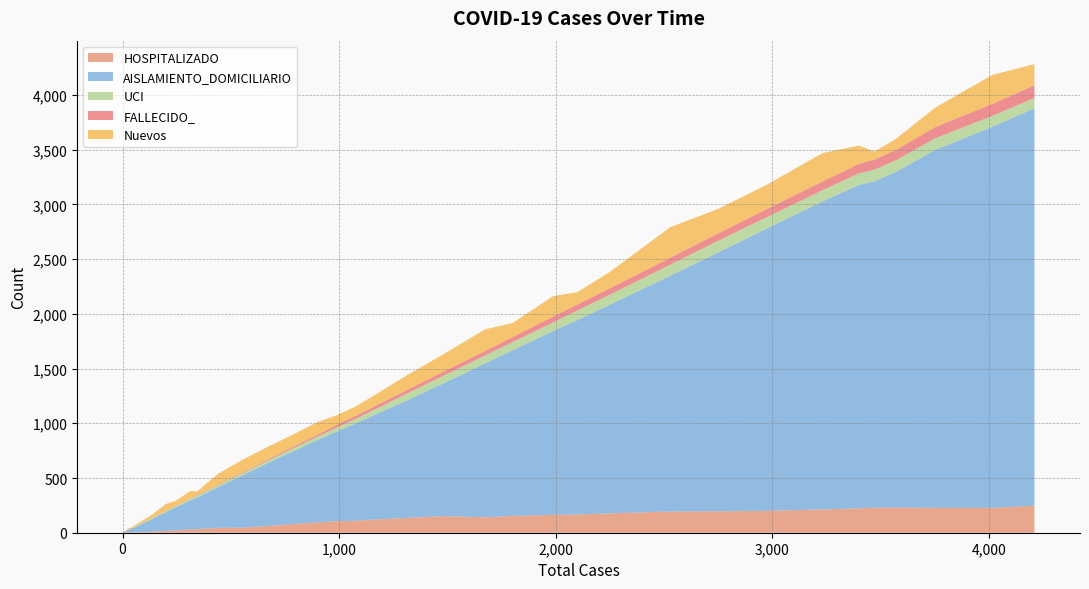

Reading left to right, transcribe all the data shown in this chart.

HOSPITALIZADO: 0=0	1=1	2=3	3=4	4=4	5=3	6=4	7=4	8=6	9=8	10=11	11=17	12=22	13=29	14=33	15=45	16=46	17=62	18=80	19=95	20=105	21=109	22=123	23=135	24=152	25=141	26=154	27=163	28=167	29=177	30=194	31=196	32=200	33=213	34=223	35=229	36=230	37=227	38=227	39=247
AISLAMIENTO_DOMICILIARIO: 0=4	1=6	2=9	3=21	4=30	5=37	6=44	7=57	8=71	9=91	10=115	11=171	12=208	13=268	14=289	15=373	16=482	17=578	18=662	19=753	20=820	21=888	22=969	23=1078	24=1207	25=1406	26=1513	27=1680	28=1776	29=1906	30=2154	31=2367	32=2579	33=2817	34=2955	35=2983	36=3071	37=3270	38=3483	39=3631
UCI: 0=0	1=1	2=1	3=1	4=1	5=2	6=6	7=7	8=8	9=9	10=10	11=11	12=12	13=13	14=17	15=19	16=20	17=23	18=28	19=32	20=36	21=43	22=50	23=63	24=69	25=72	26=75	27=78	28=88	29=91	30=101	31=107	32=104	33=102	34=106	35=105	36=106	37=106	38=99	39=94
FALLECIDO_: 0=0	1=0	2=1	3=1	4=1	5=1	6=1	7=1	8=1	9=1	10=1	11=1	12=3	13=3	14=6	15=6	16=8	17=9	18=14	19=17	20=24	21=26	22=30	23=32	24=37	25=41	26=46	27=54	28=55	29=59	30=63	31=66	32=74	33=79	34=87	35=94	36=95	37=103	38=109	39=116
Nuevos: 0=1	1=7	2=6	3=13	4=9	5=7	6=12	7=14	8=17	9=23	10=28	11=63	12=45	13=68	14=32	15=98	16=115	17=116	18=112	19=115	20=88	21=86	22=106	23=136	24=158	25=198	26=128	27=187	28=112	29=149	30=279	31=224	32=222	33=260	34=166	35=72	36=102	37=177	38=265	39=194